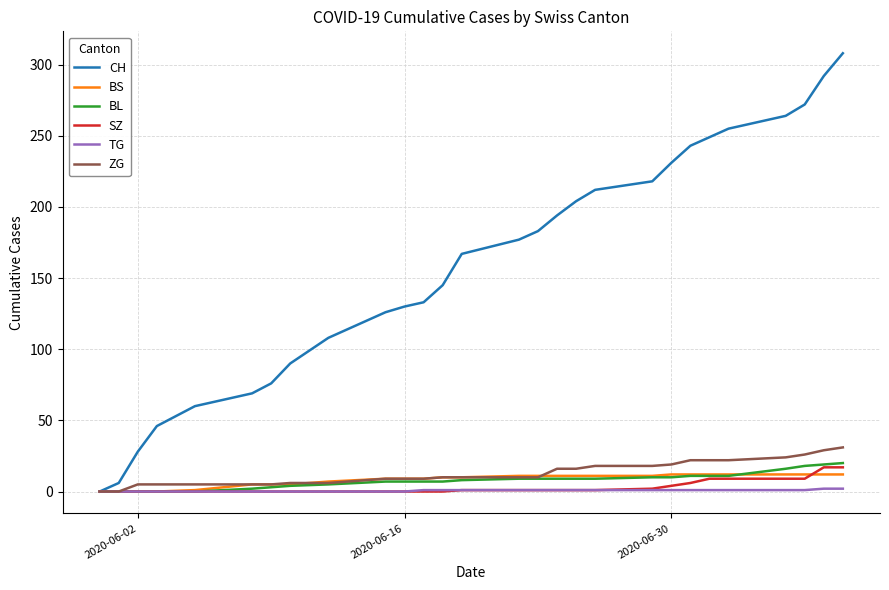

What is the highest value of the ZG series?

31